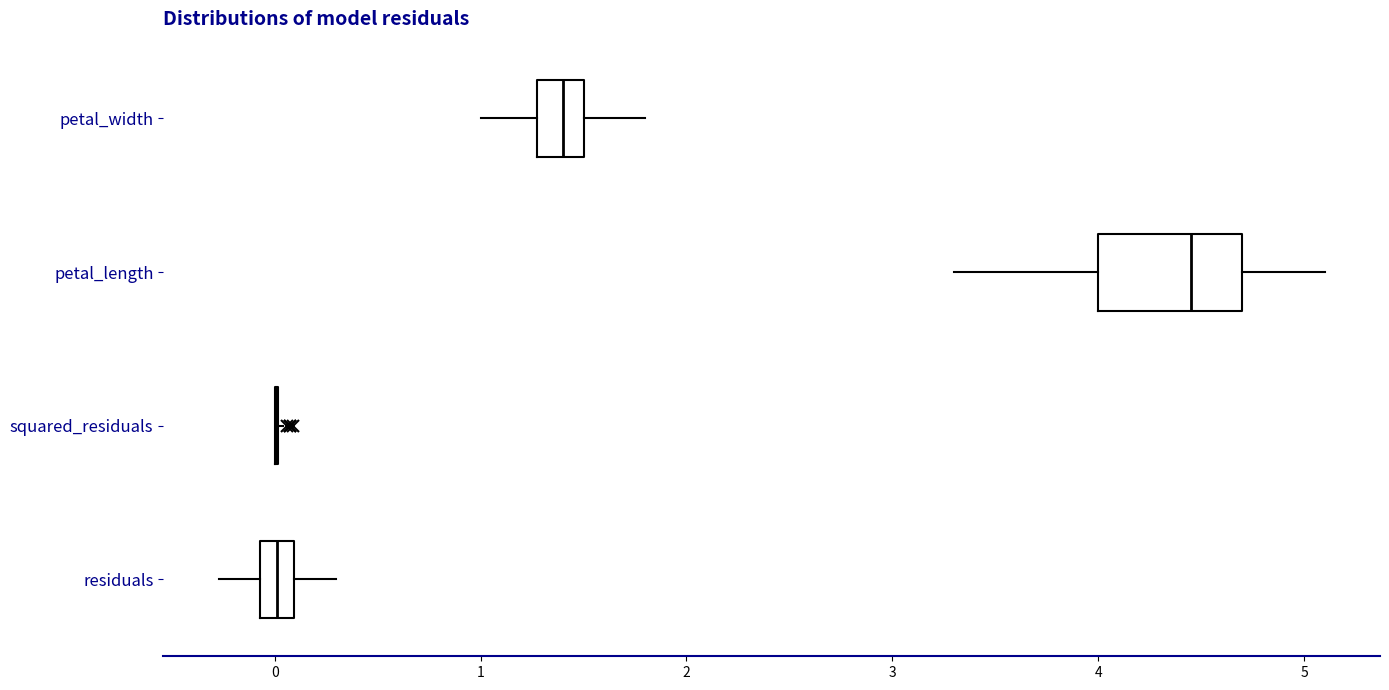

Reading bottom to top, transcribe this box plot: for each box, give where its median line is, the range the box spans, and where its two whiskers end, as read against the x-axis. The values are not printed on the chart, so give them approximately, as read against the axis.

residuals: median 0.0, box -0.1 to 0.1, whiskers -0.3 to 0.3
squared_residuals: box collapsed to a line at 0.0, whiskers 0.0 to 0.0
petal_length: median 4.5, box 4.0 to 4.7, whiskers 3.3 to 5.1
petal_width: median 1.4, box 1.3 to 1.5, whiskers 1.0 to 1.8